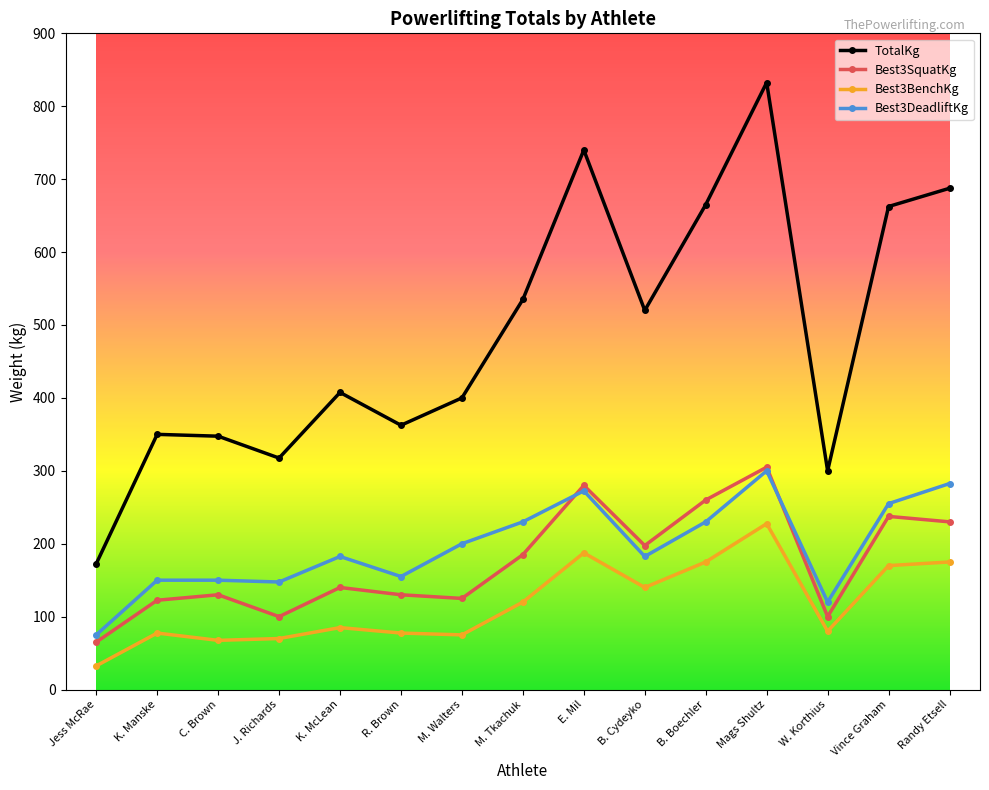

Is the value of Best3SquatKg at Randy Etsell greater than the value of TotalKg at M. Tkachuk?

No